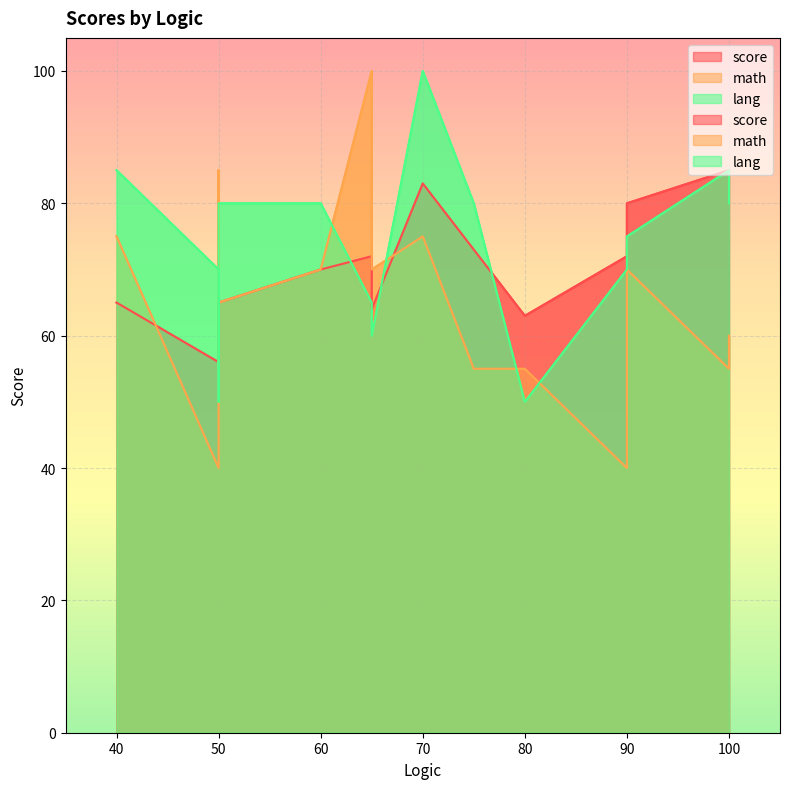

What is the difference between the maximum and minimum values in the math series?

60